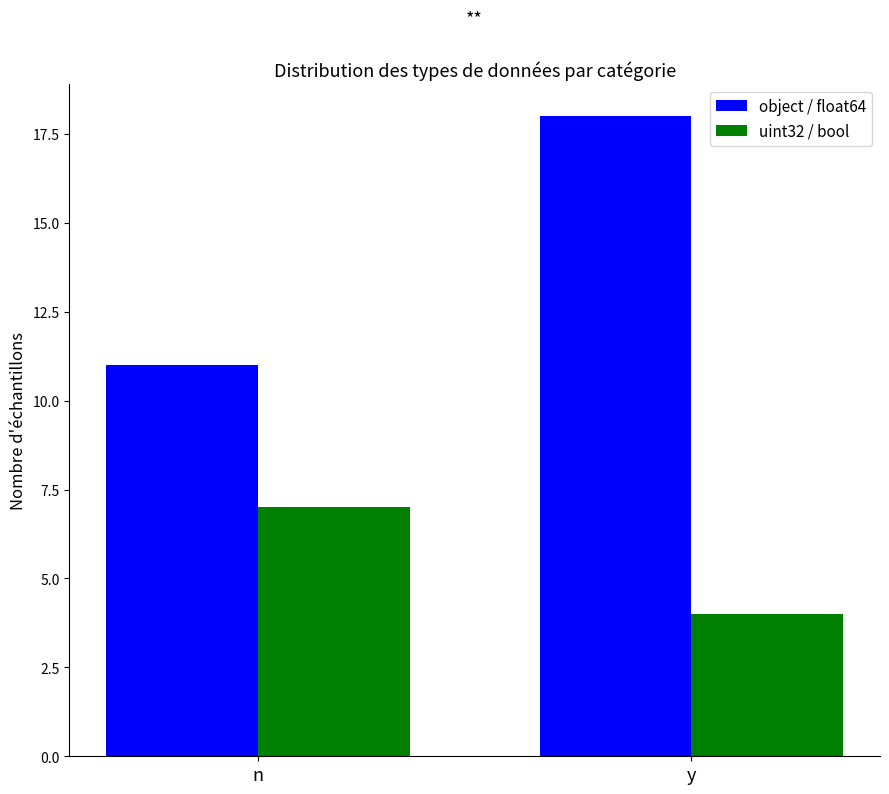

How many values in the object / float64 series are below 18?

1